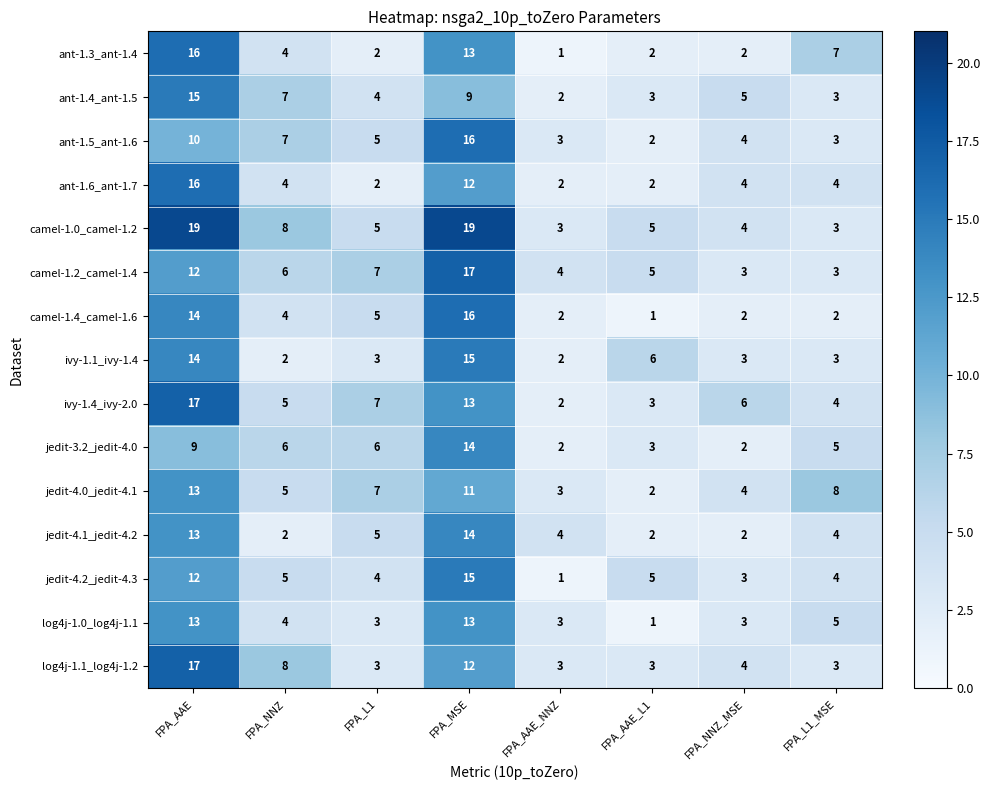

What is the total value across all series at FPA_NNZ?

77